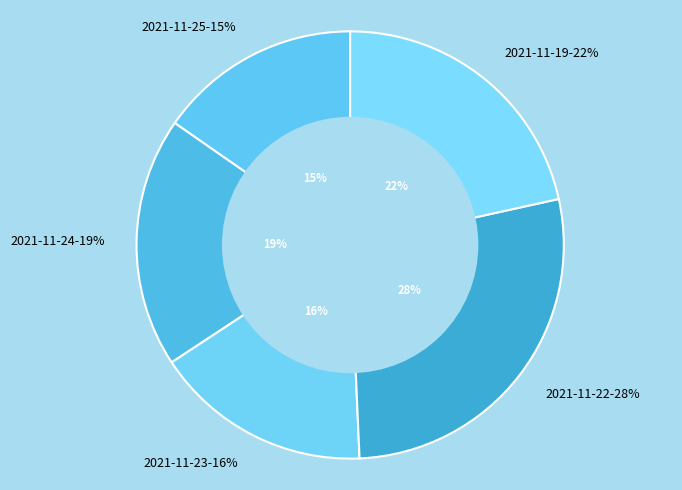

Is it true that 20211119090000 is 22% of the pie?

True